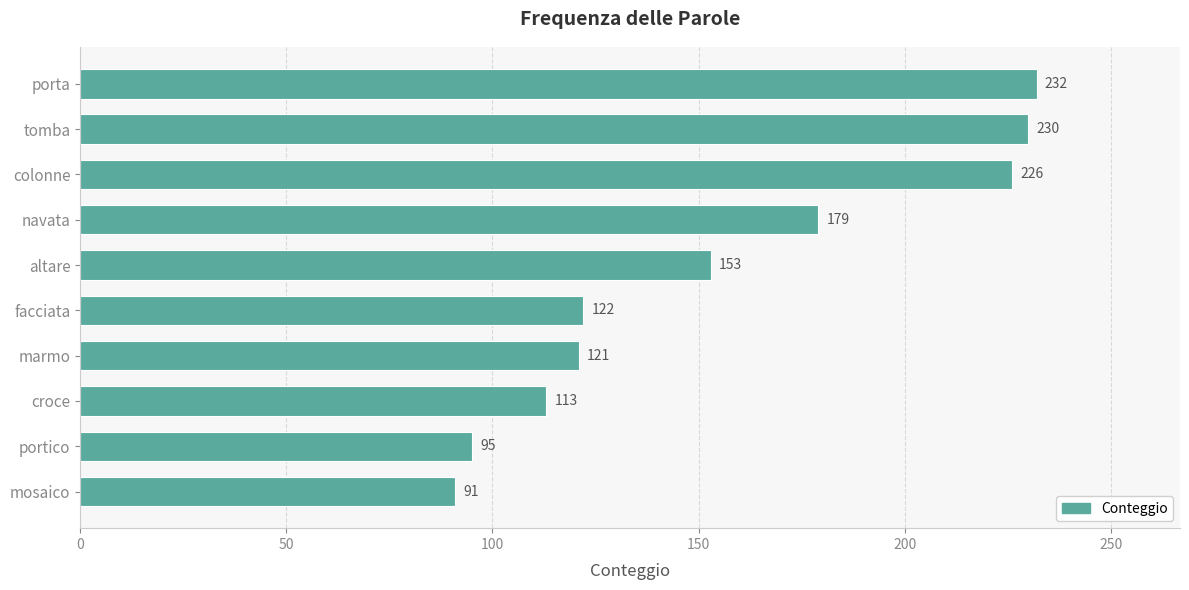

What is the difference between the second highest and second lowest values?

135